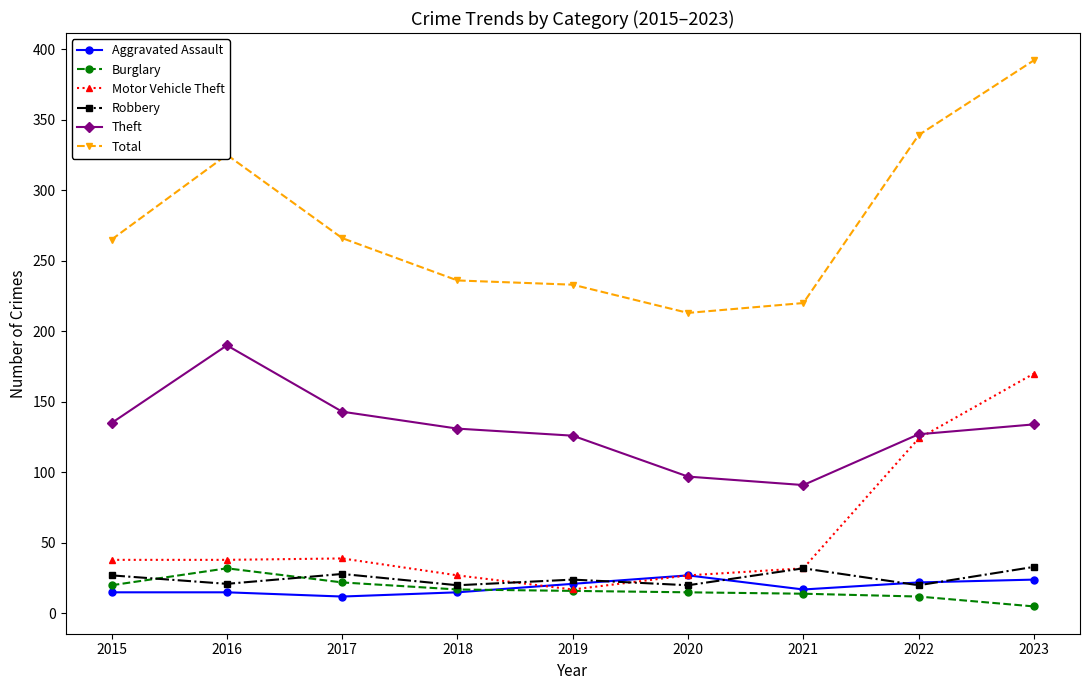

What are all the series names shown in the legend?

Aggravated Assault, Burglary, Motor Vehicle Theft, Robbery, Theft, Total